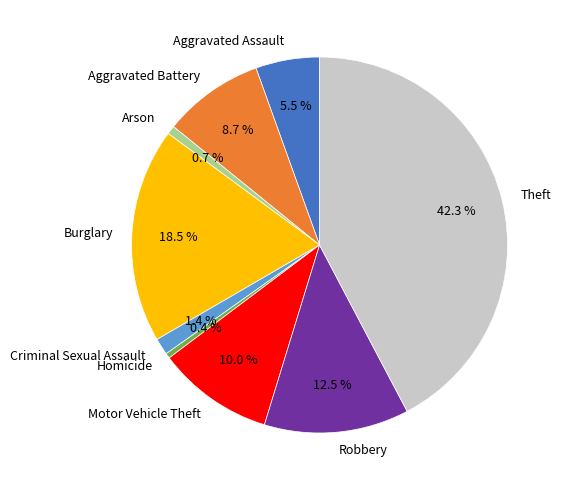

What portion of the pie excludes Burglary?

81.5%